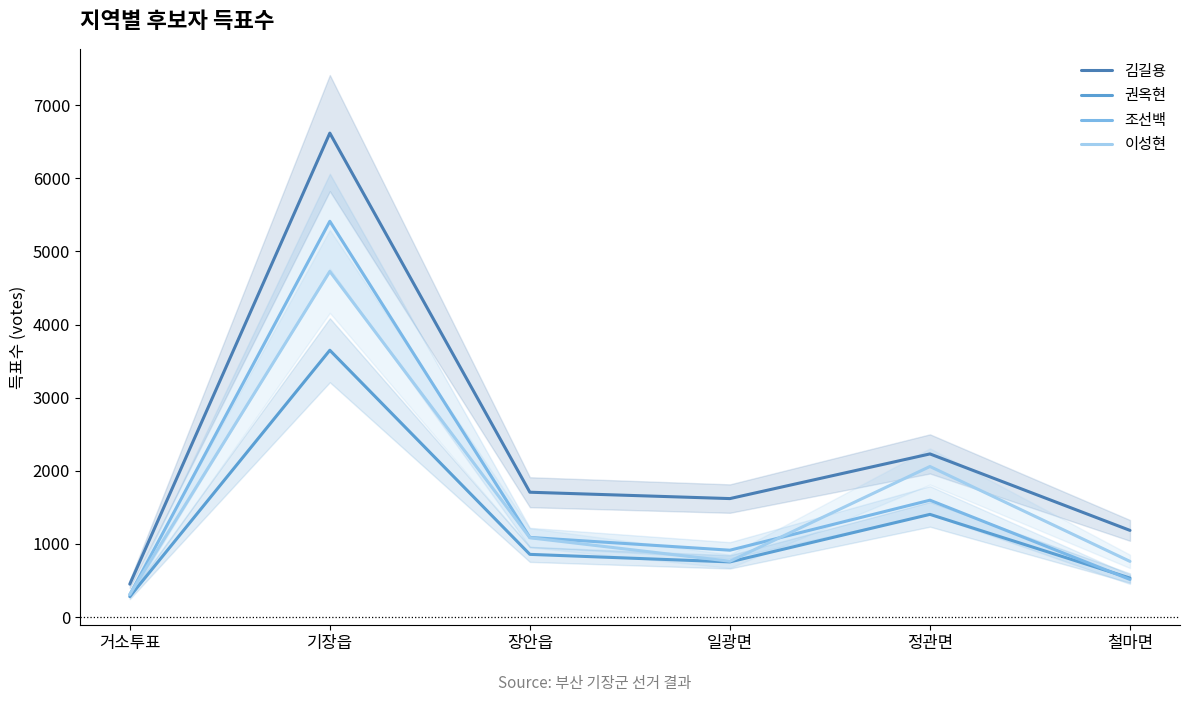

In 권옥현, how many points are lower than both neighbors (excluding endpoints)?

1